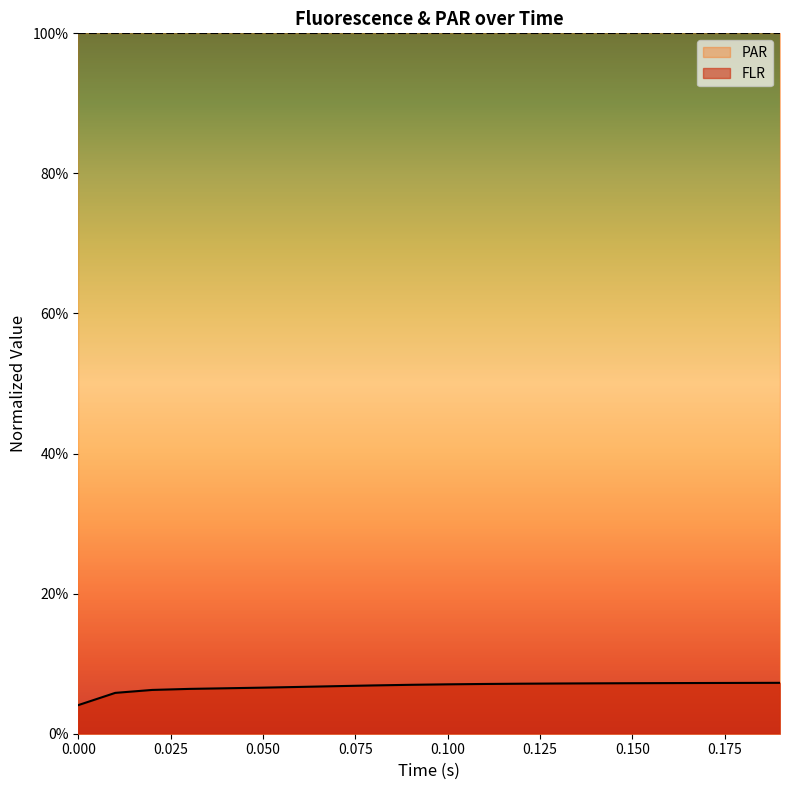

What is the greatest value displayed?

0.1